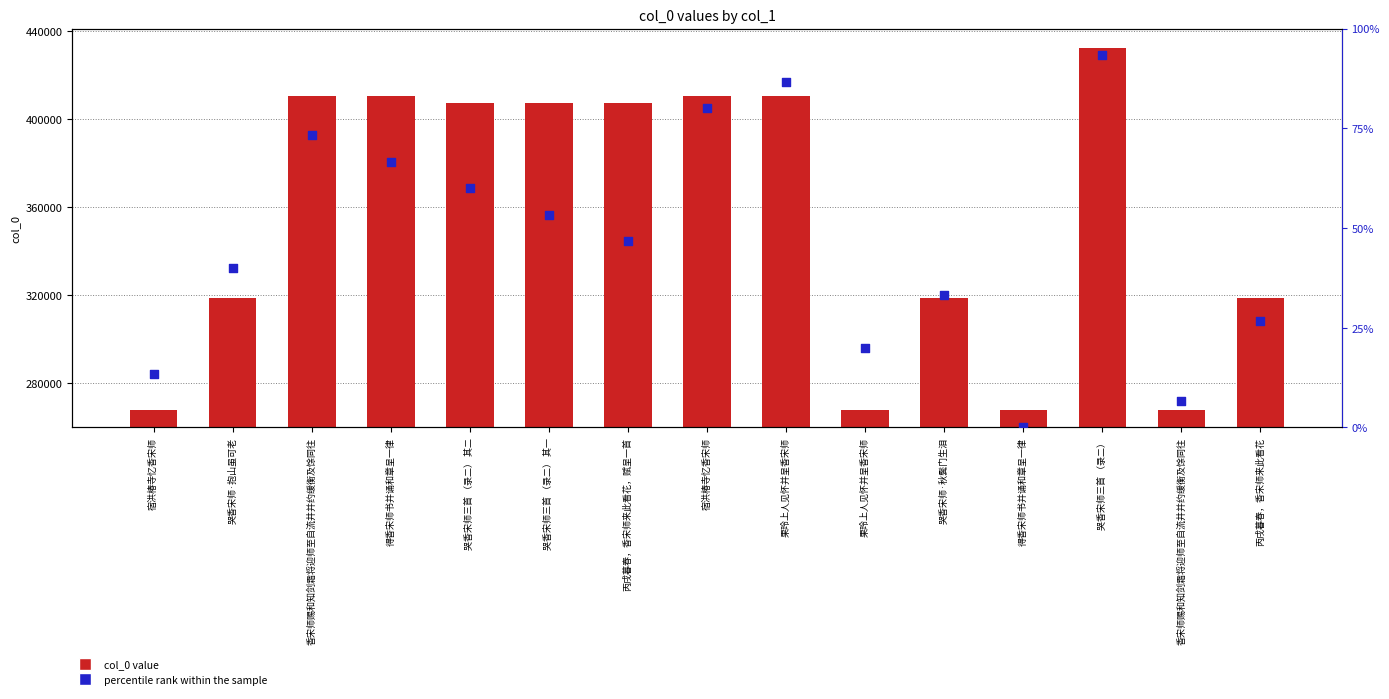

At which category is the sum across all series the highest?

哭香宋师三首 （录二）